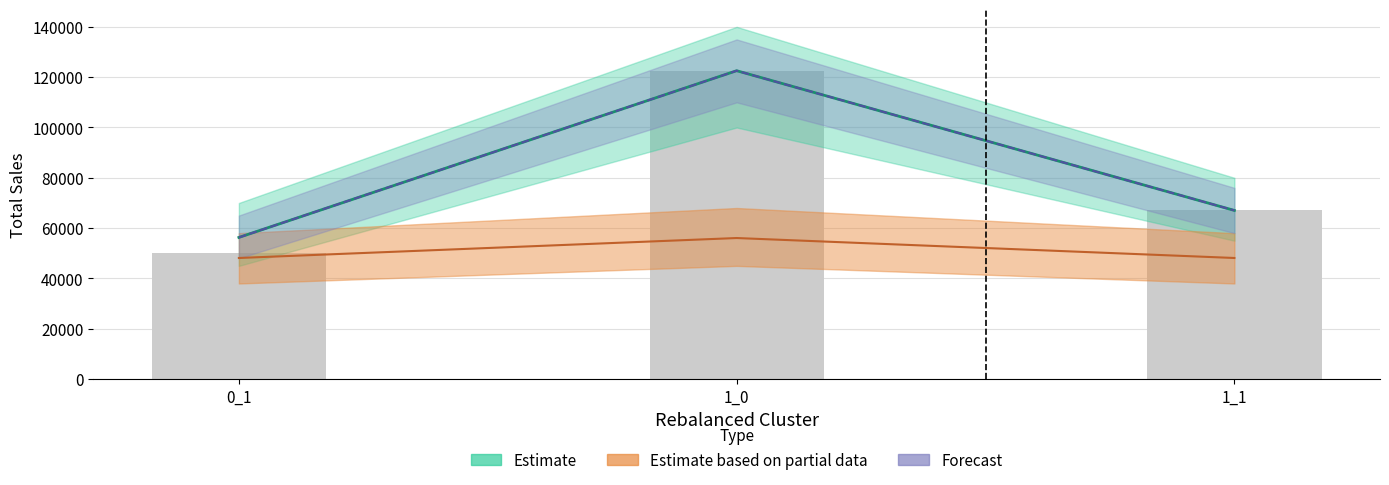

At how many categories does at least one series exceed 72216?

1